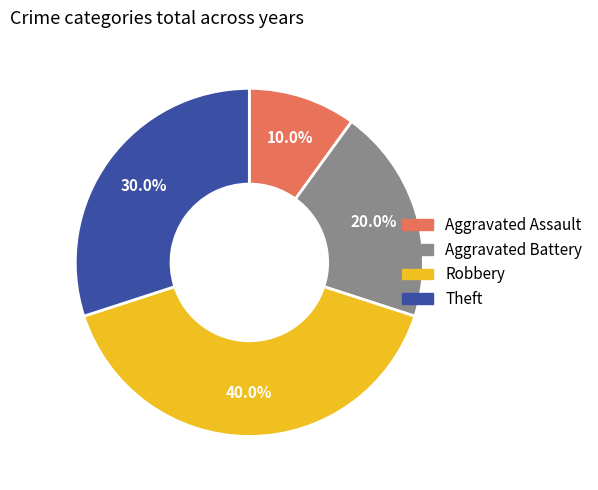

Is there any slice that represents more than half of the pie?

No